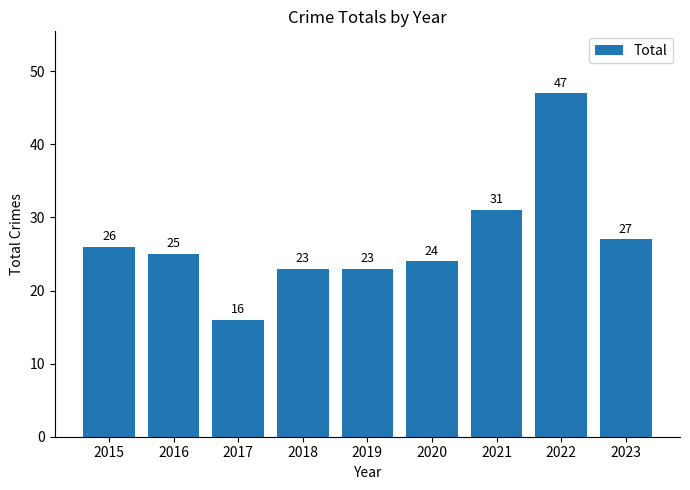

What is the value of the 9th bar from the left?

27